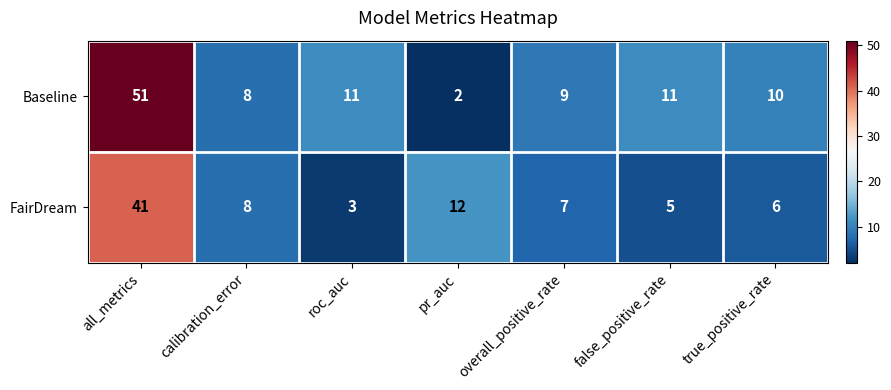

What is the difference between the highest and lowest values at false_positive_rate?

6